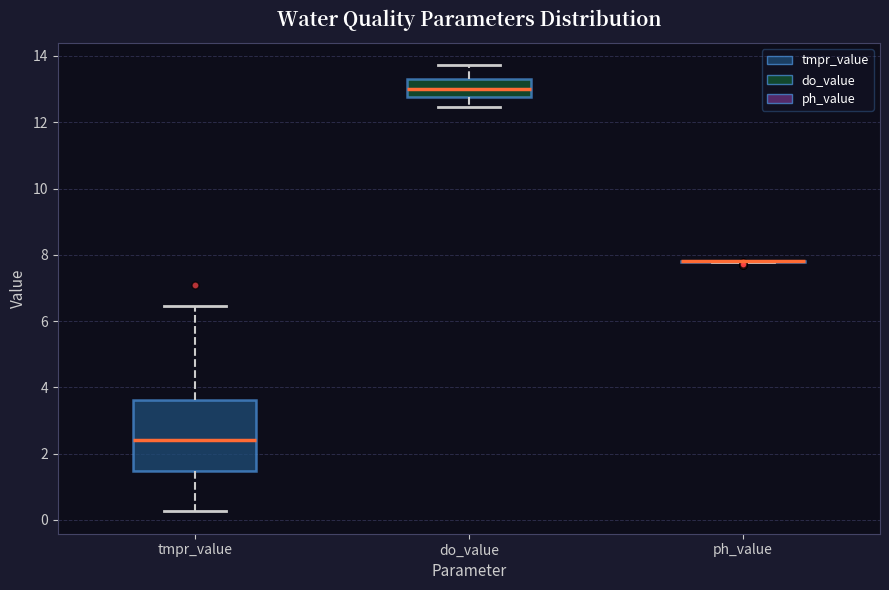

Where is the lower edge of the box for do_value on the y-axis? The values are not printed on the chart, so give them approximately, as read against the axis.

12.8